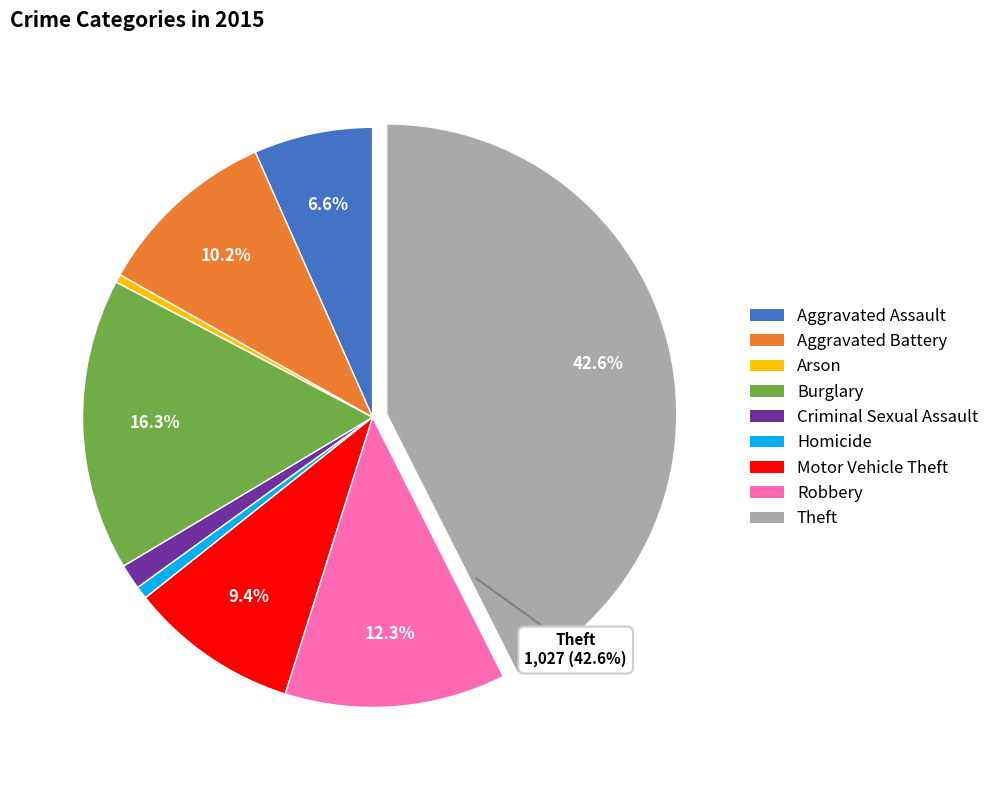

How many segments does this pie chart have?

9